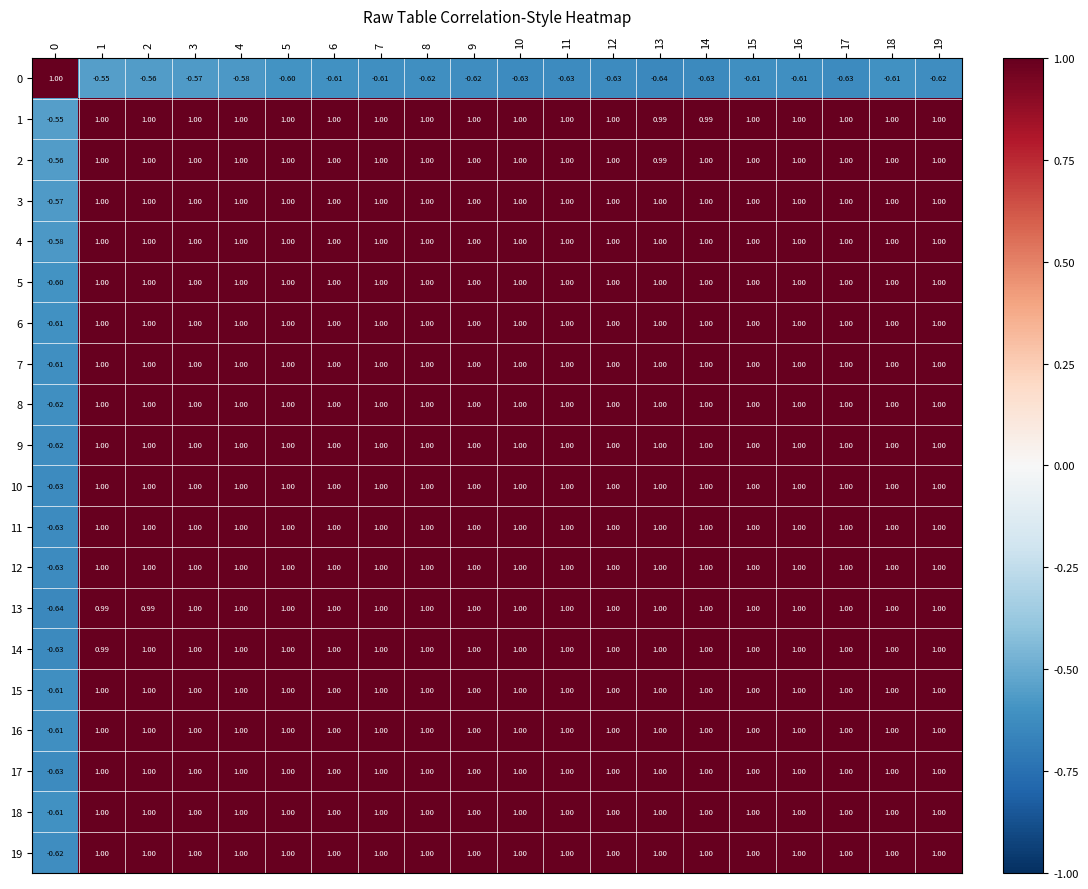

Count the number of data series in this chart.

20